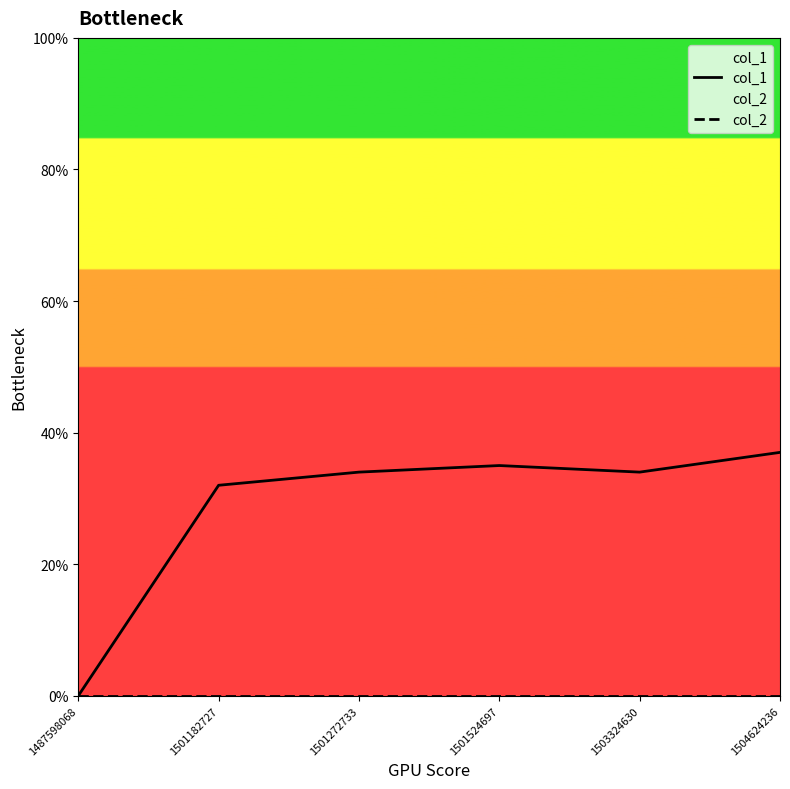

Count the number of data series in this chart.

2